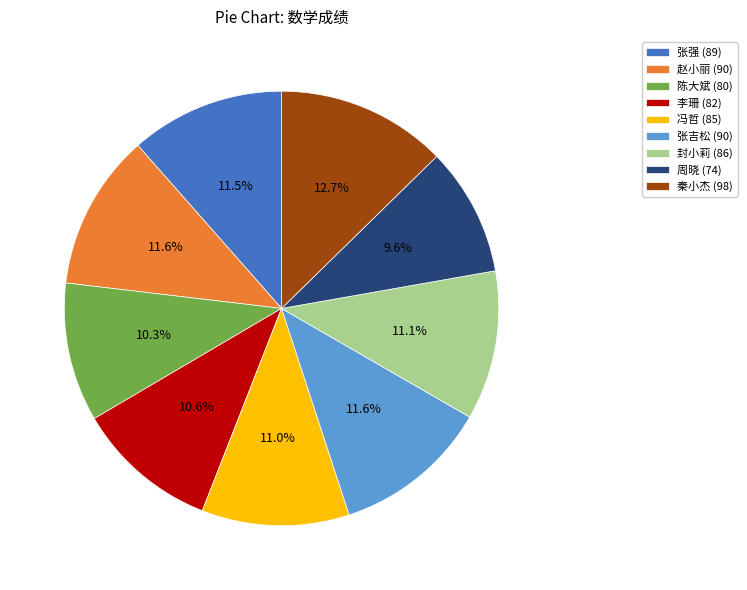

Is it true that 张吉松 is 12% of the pie?

True